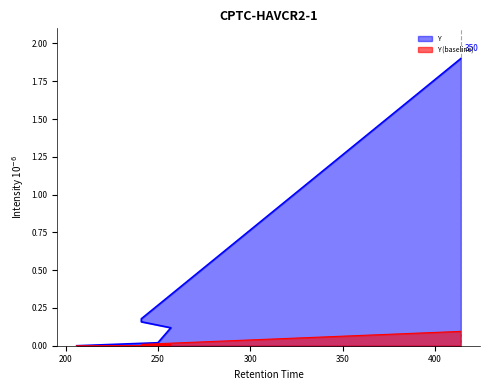

List the labels in order of value, largest first.

414, 241, 241, 257, 250, 206